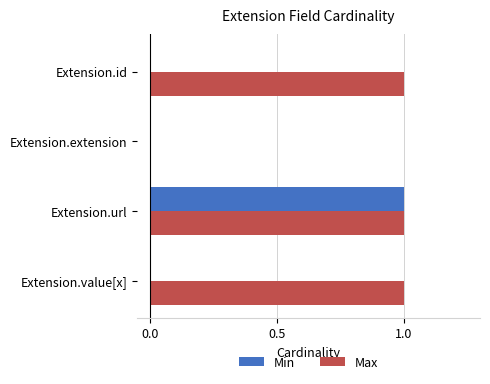

What is the average value of the Max series?

1